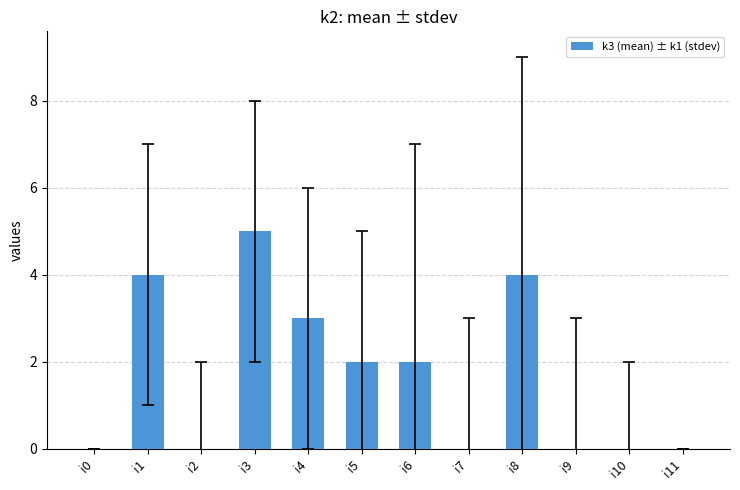

True or false: the data shows 4 at i8.

True